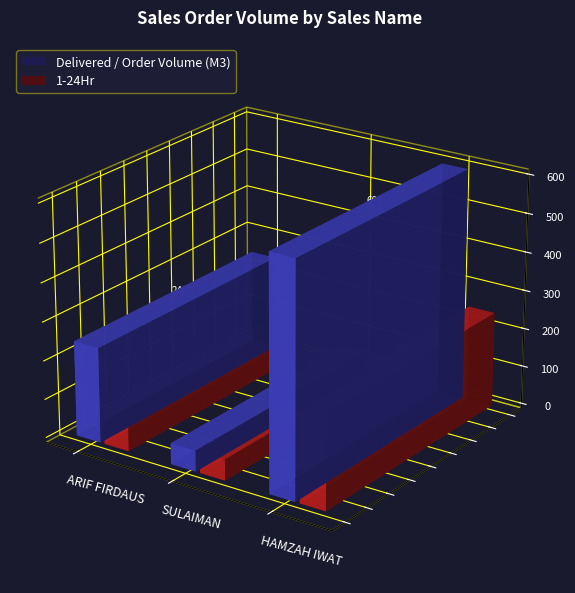

Reading left to right, transcribe all the data shown in this chart.

Delivered / Order Volume (M3): ARIF FIRDAUS=246	SULAIMAN=54	HAMZAH IWAT=600
1-24Hr: ARIF FIRDAUS=90	SULAIMAN=54	HAMZAH IWAT=246